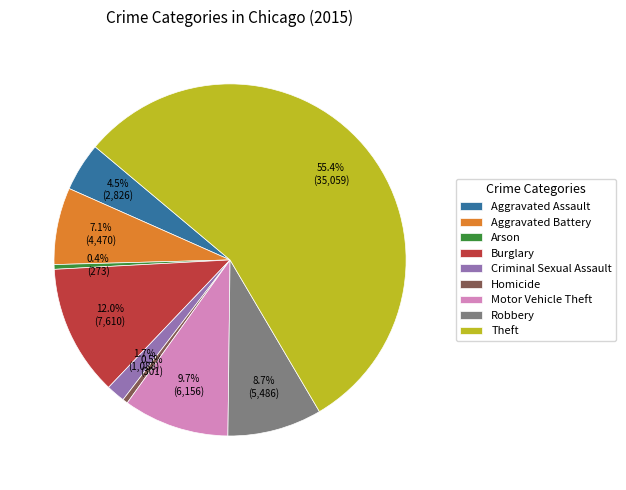

Does Theft account for over 50% of the chart?

Yes